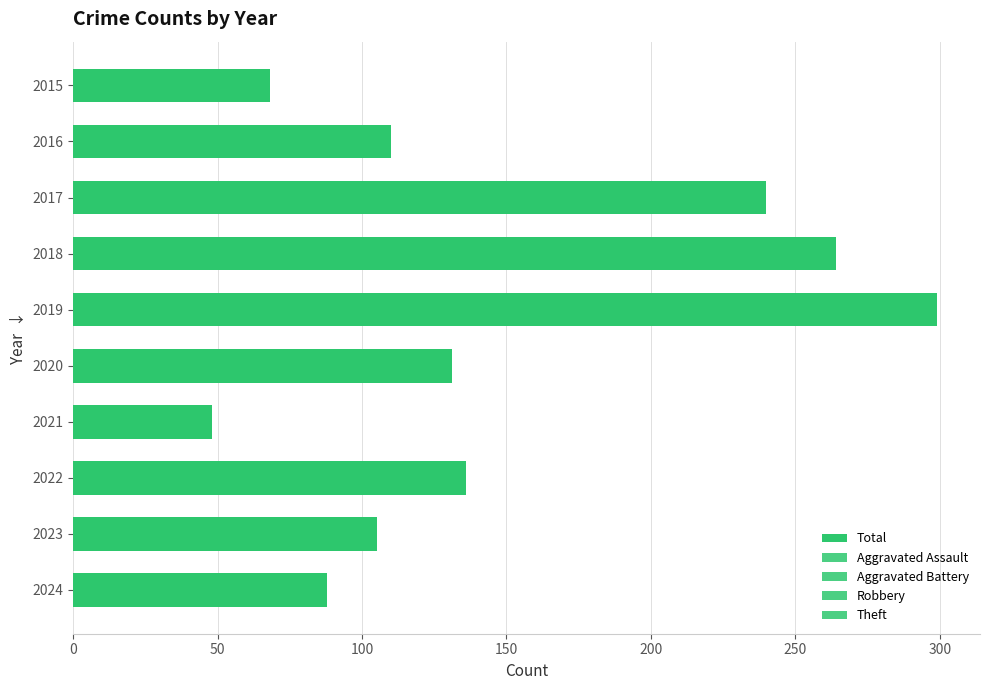

How many data points does each series have?

10